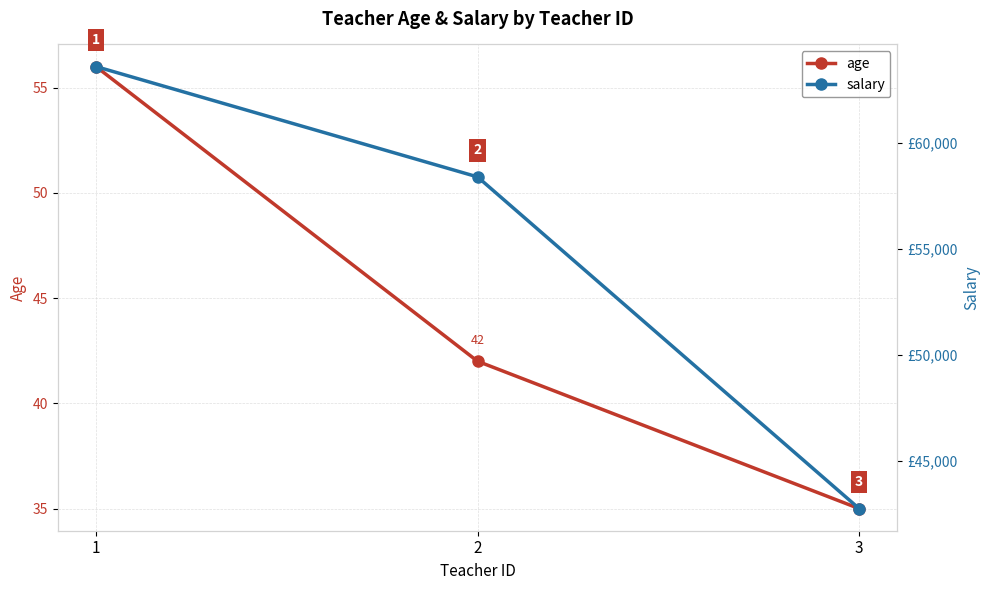

Count the number of categories in the chart.

3